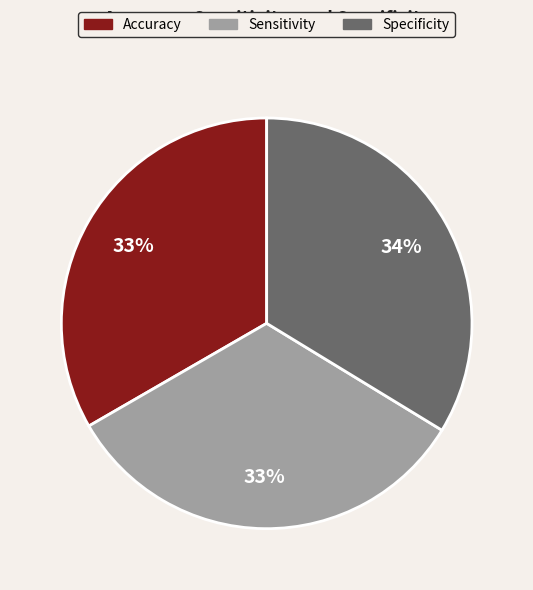

The Accuracy slice represents 21% of the pie. True or false?

False